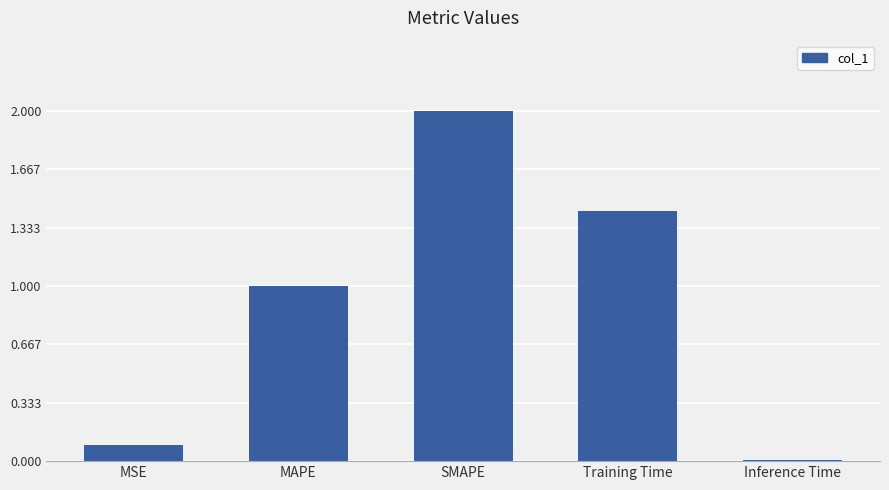

What position from the left is MSE?

1